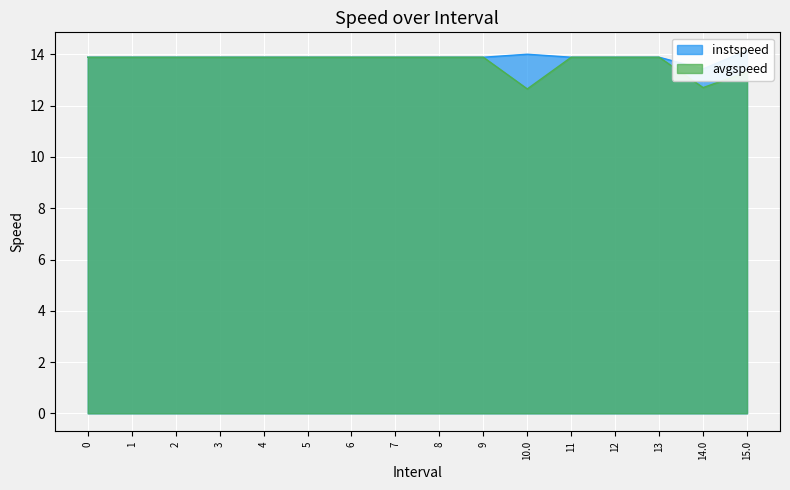

Is the value of avgspeed at 6 greater than the value of instspeed at 2?

No